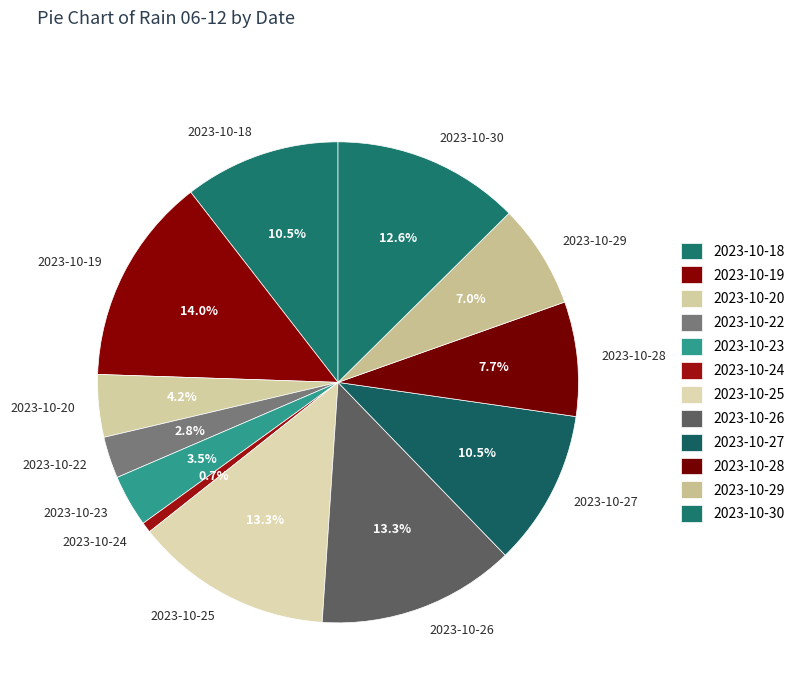

To the nearest percent, what is the difference between the largest and smallest slice percentages?

13%